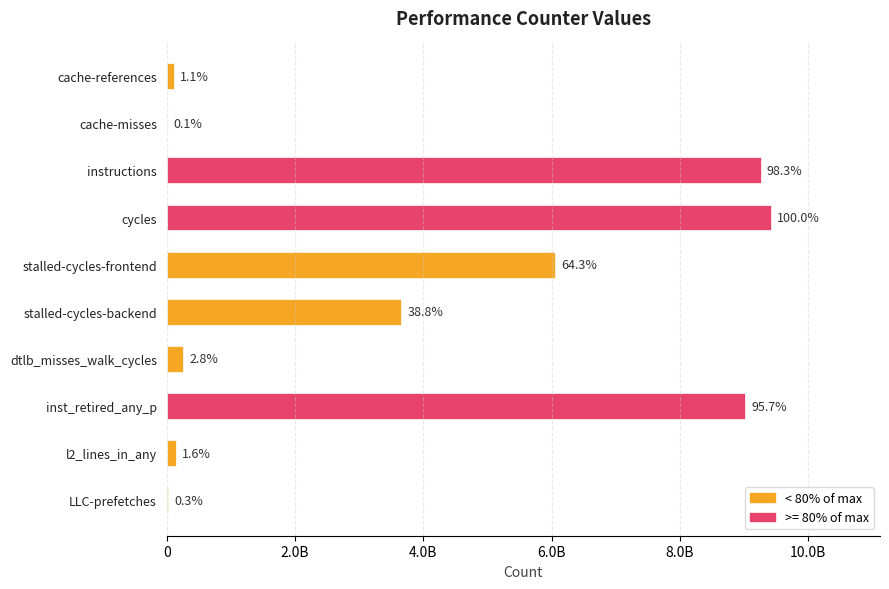

What is the average value?

3797134610